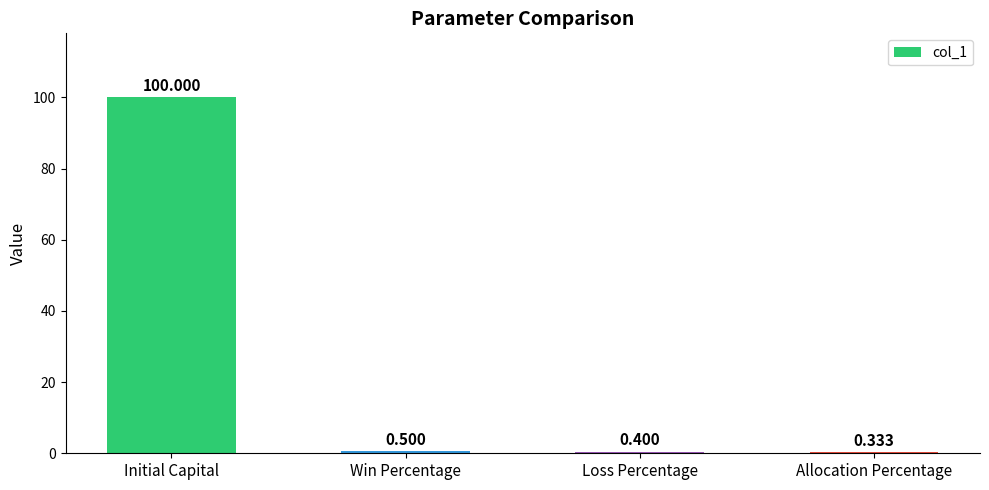

Count the number of categories in the chart.

4